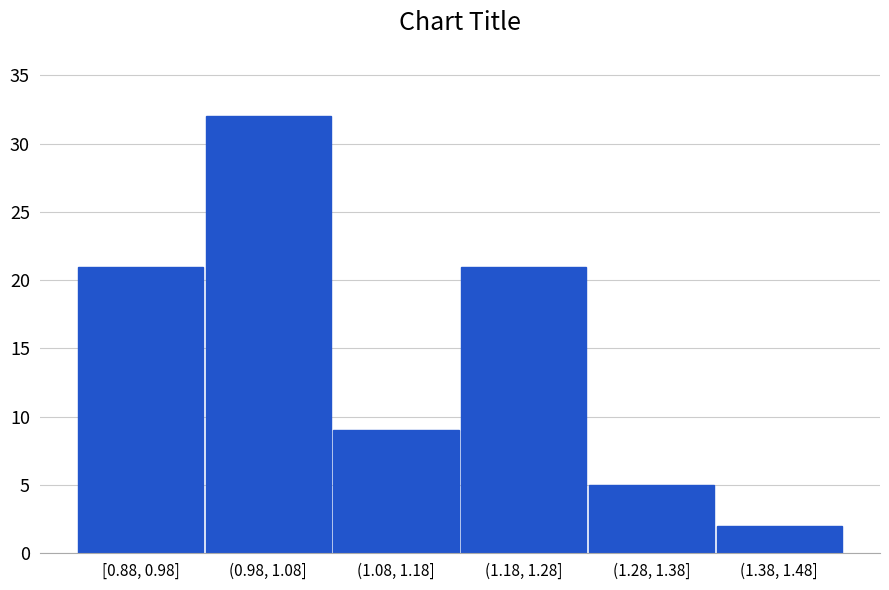

Reading left to right, list all the values displayed in this chart.

[0.88, 0.98]=21	(0.98, 1.08]=32	(1.08, 1.18]=9	(1.18, 1.28]=21	(1.28, 1.38]=5	(1.38, 1.48]=2